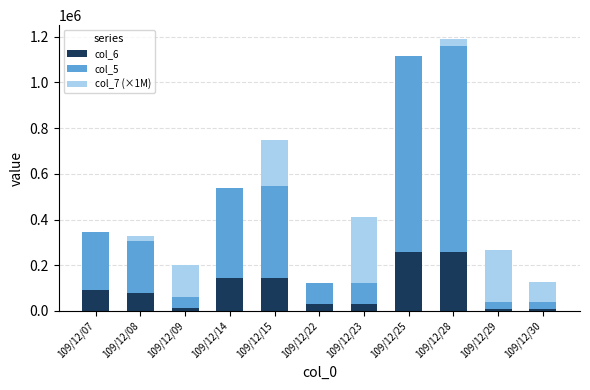

At which category is the sum across all series the highest?

109/12/28